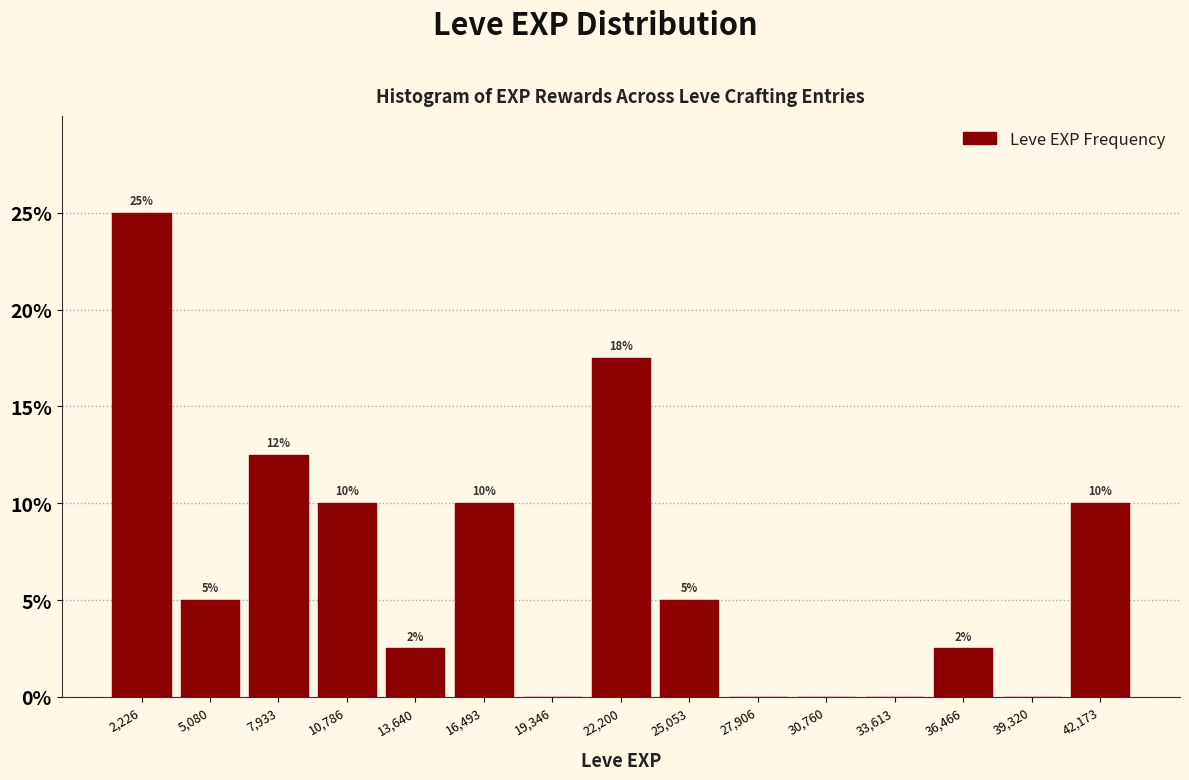

Over which range of the x-axis is the bar tallest?

1000 to 3500